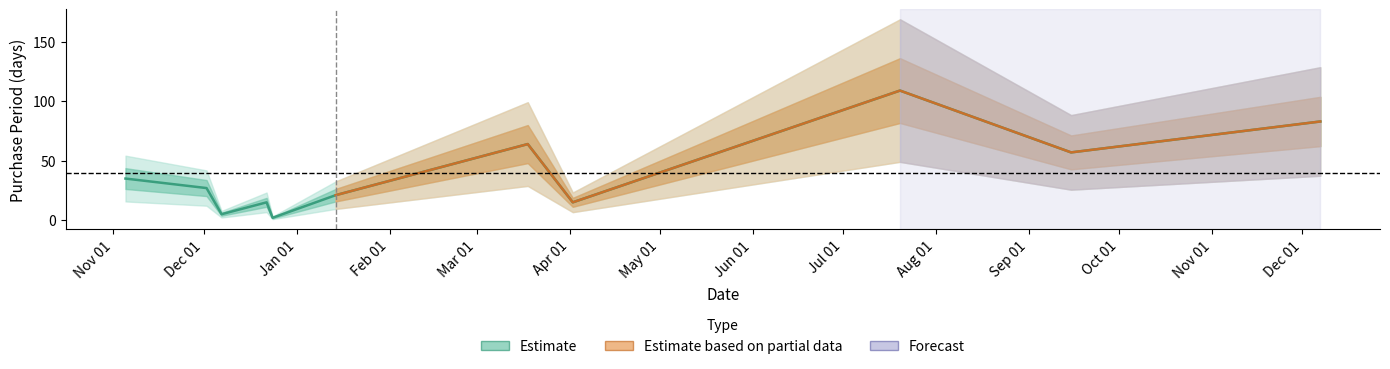

Which label corresponds to the smallest value in the chart?

2015-12-24